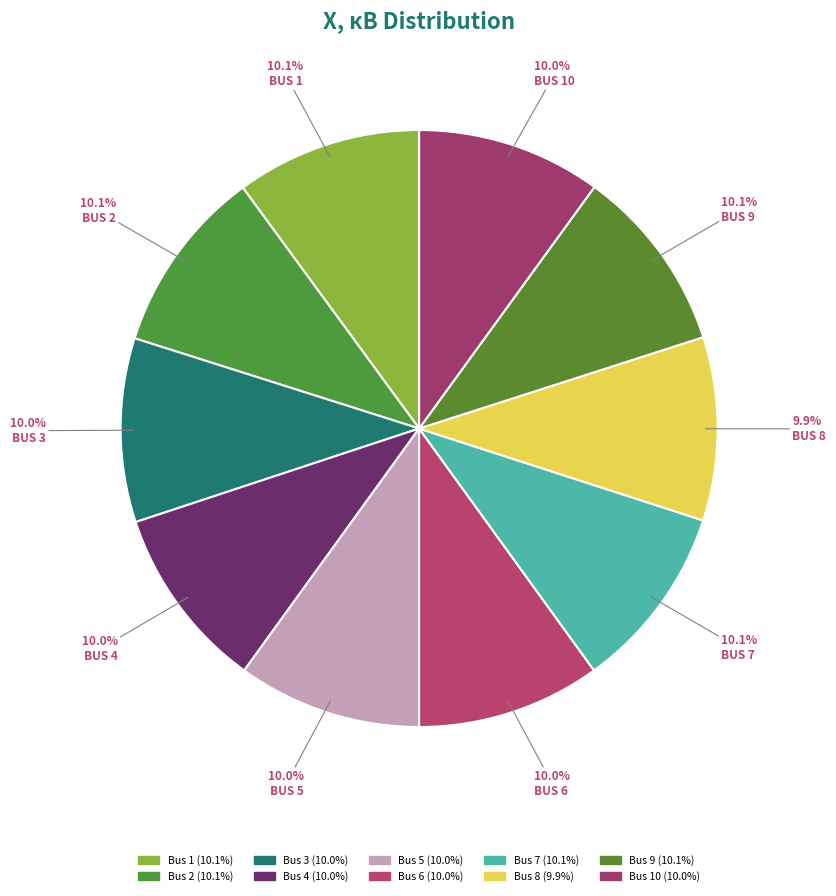

How many segments does this pie chart have?

10